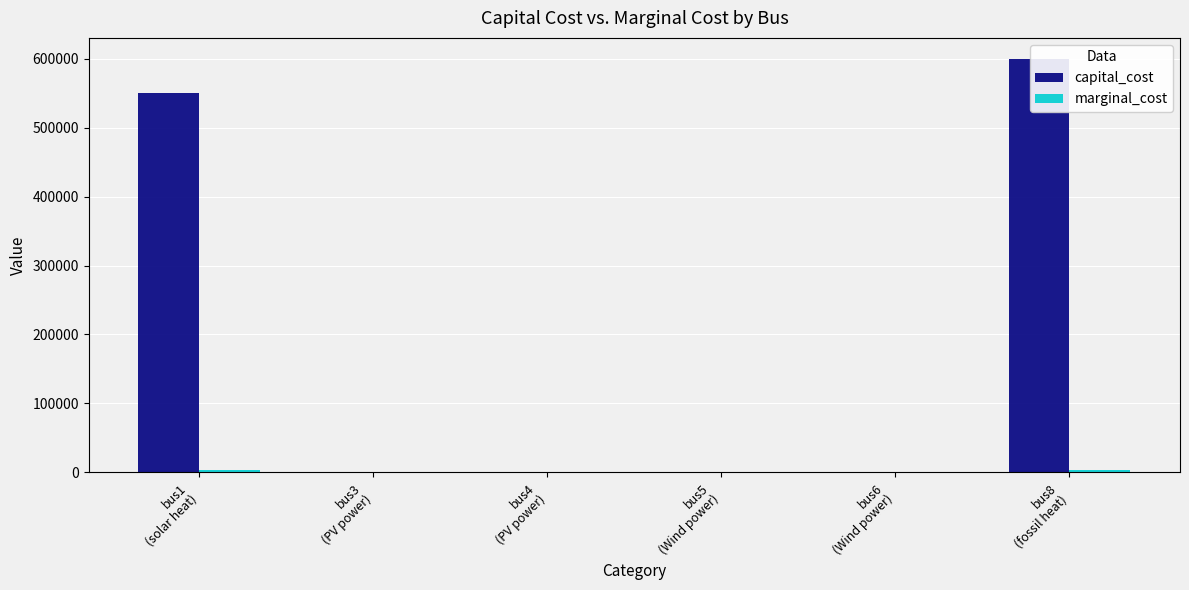

What is the label of the 1st bar from the right?

bus8
(fossil heat)